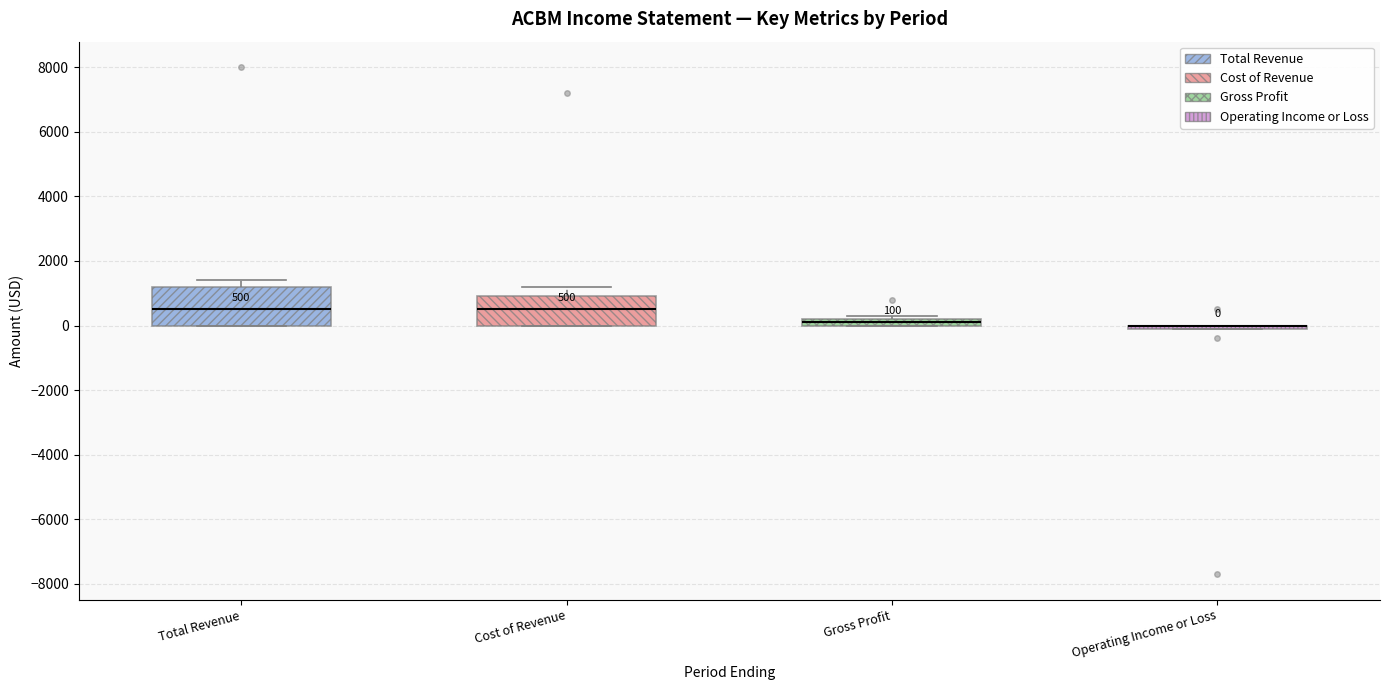

Which box is the tallest, from its lower edge to its upper edge?

Total Revenue